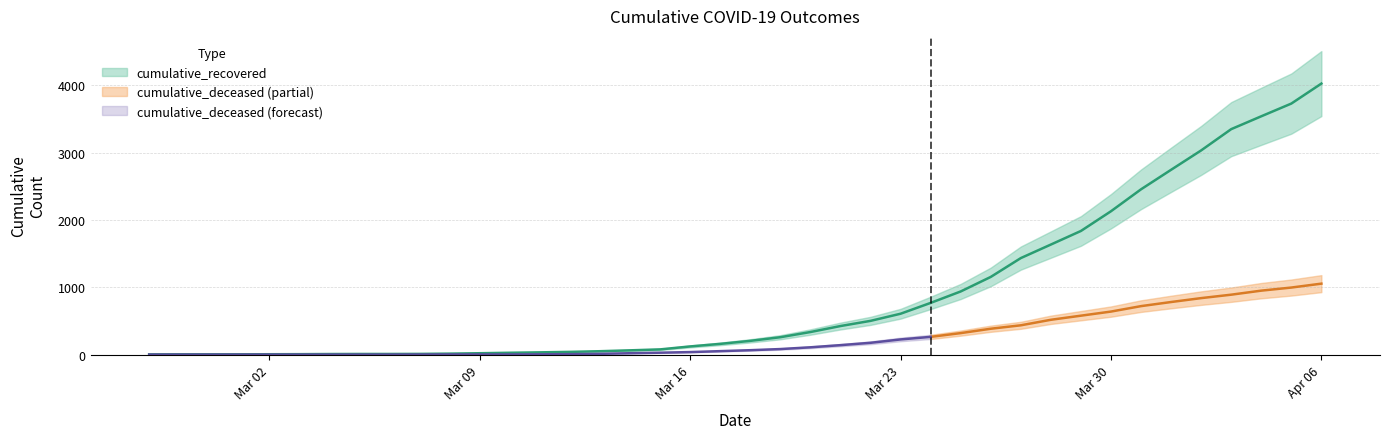

What is the average value?

894